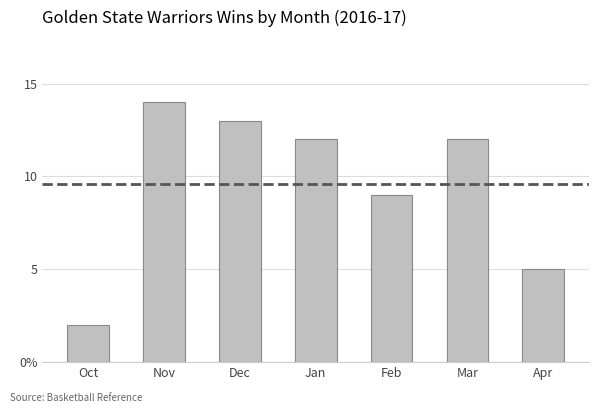

What is the value of the 1st bar from the left?

2